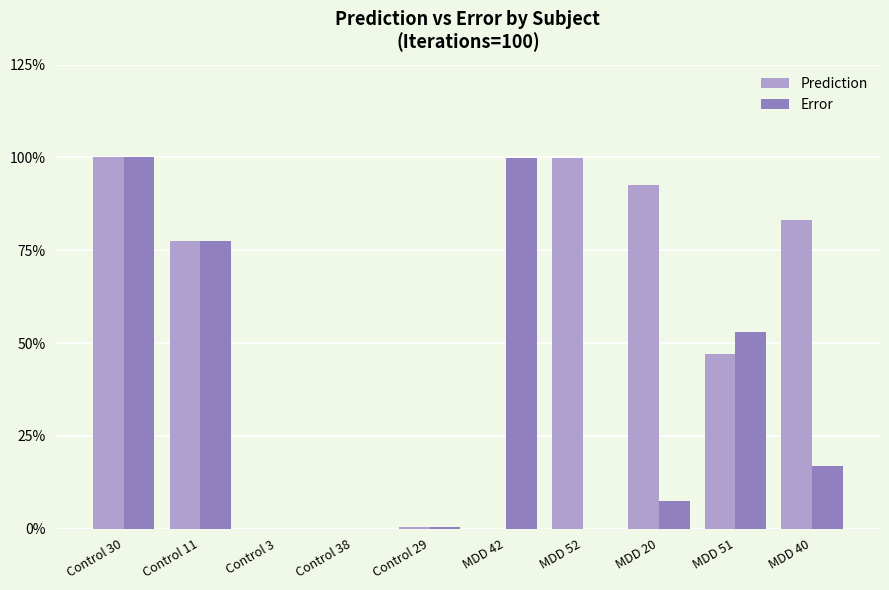

Are the bars grouped side by side (vs. stacked)?

Yes